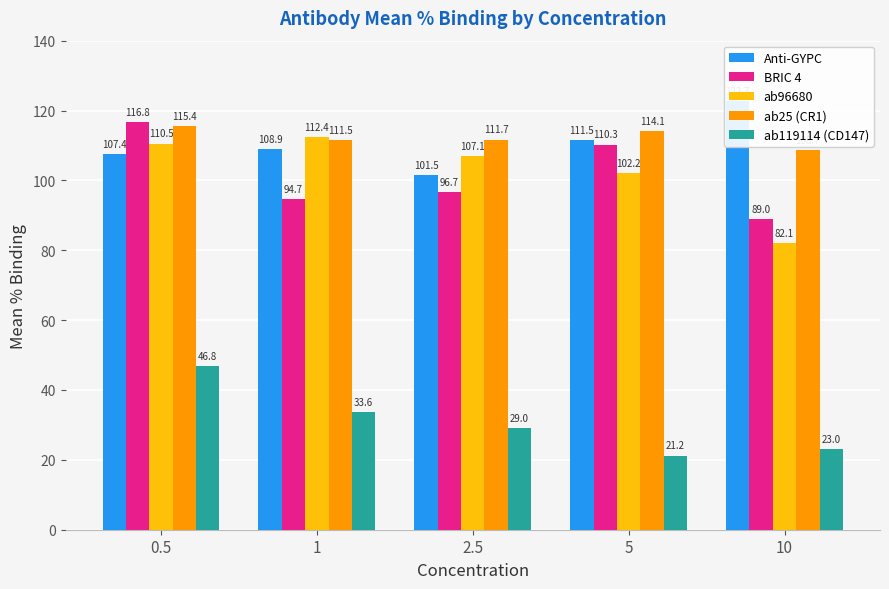

The ab119114 (CD147) series shows 13.6 at 1. True or false?

False